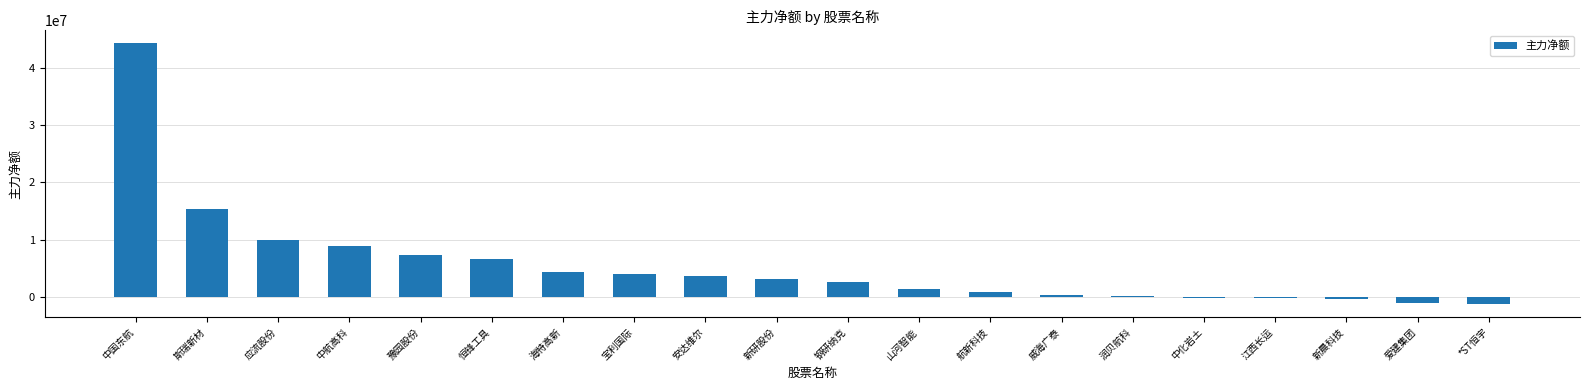

Is it true that the value at 海特高新 is 8037740?

False